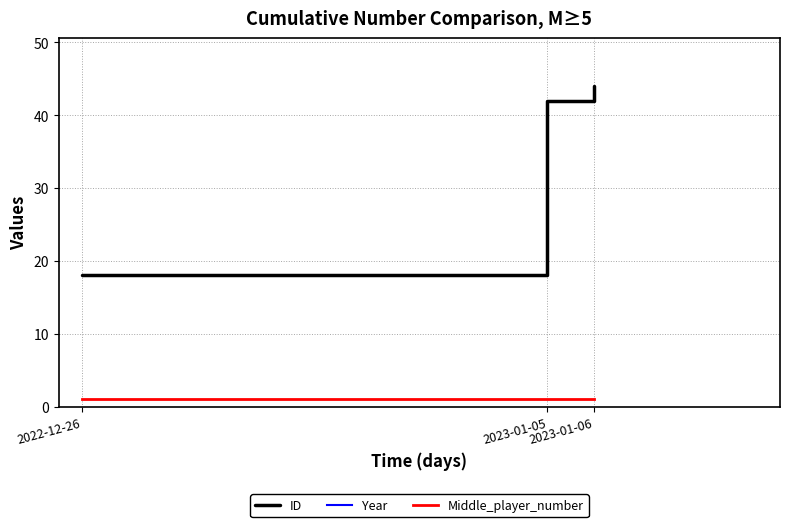

List the labels in order of ID value, largest first.

2023-01-06, 2023-01-05, 2022-12-26